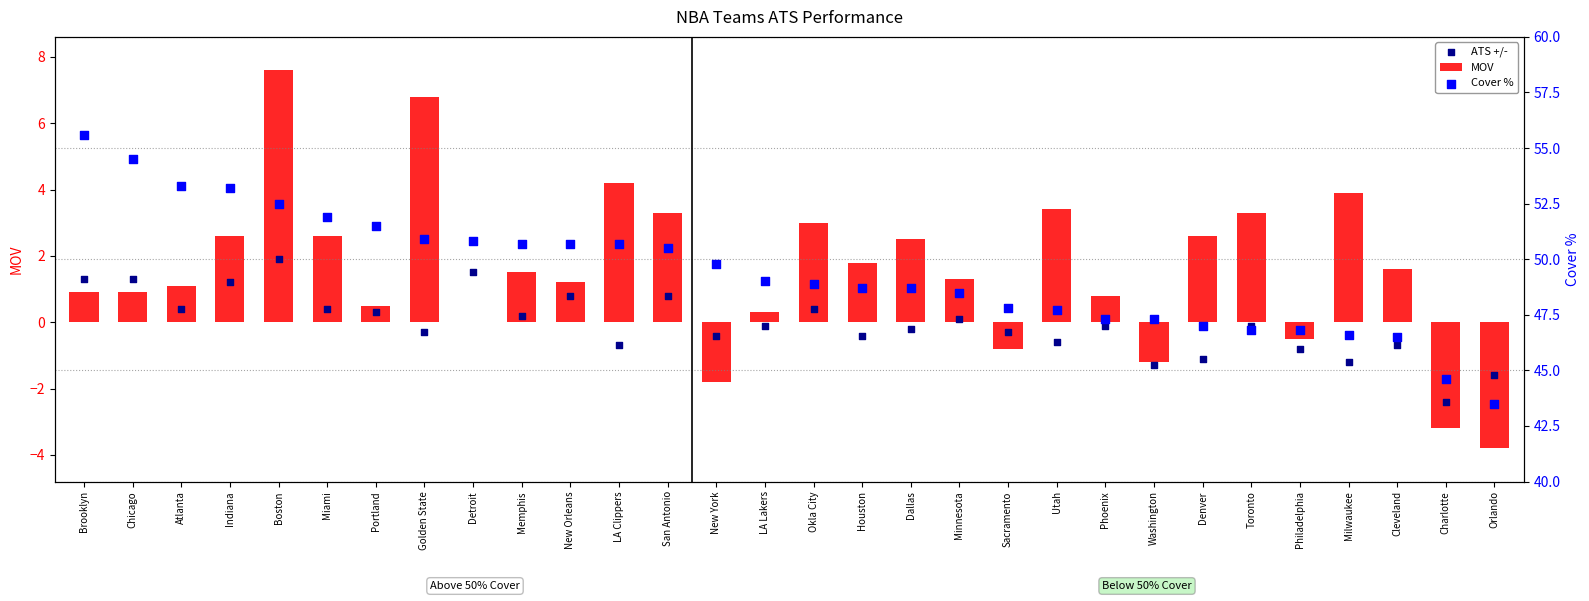

At which category is the sum across all series the highest?

Boston